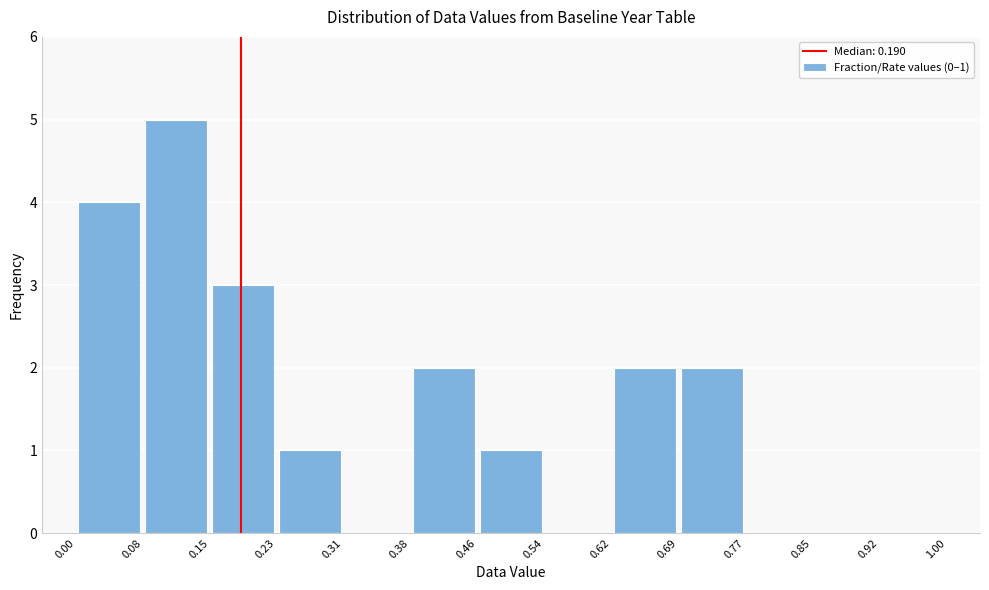

Which range on the x-axis has the tallest bar?

0.08 to 0.15